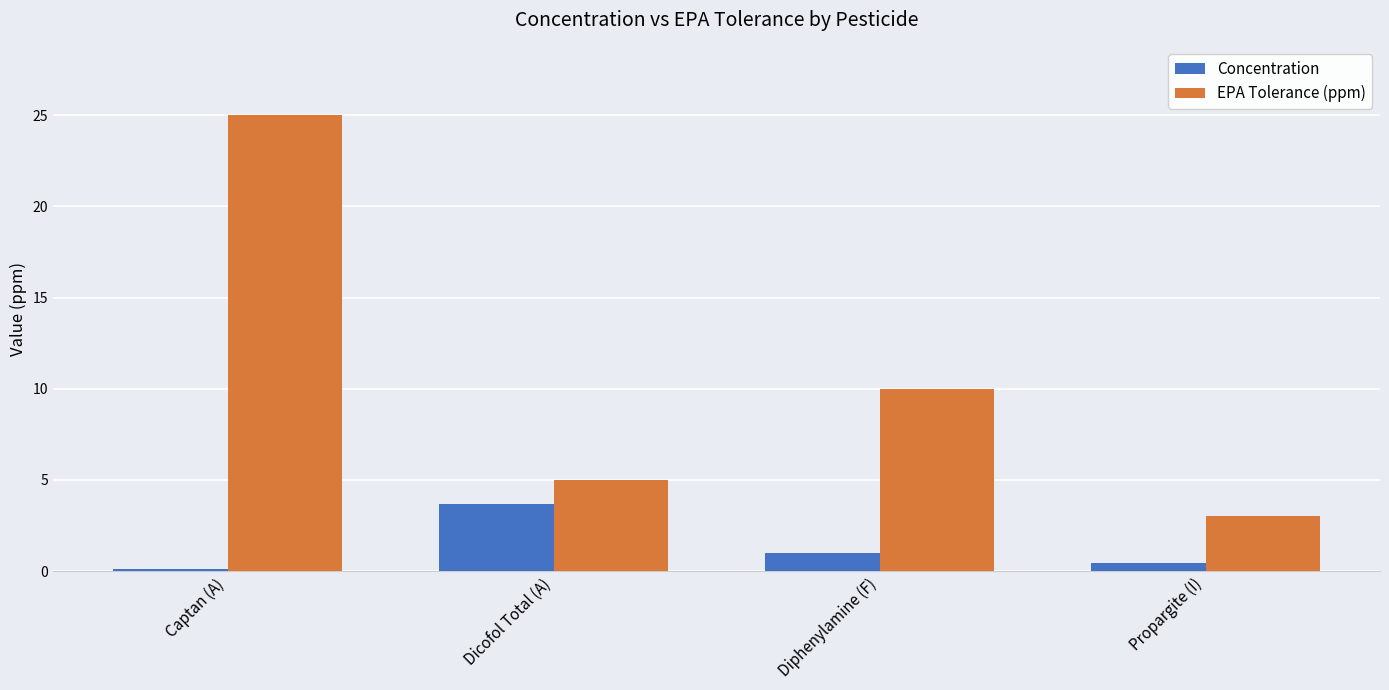

What is the difference between the maximum and minimum values in the EPA Tolerance (ppm) series?

22.0